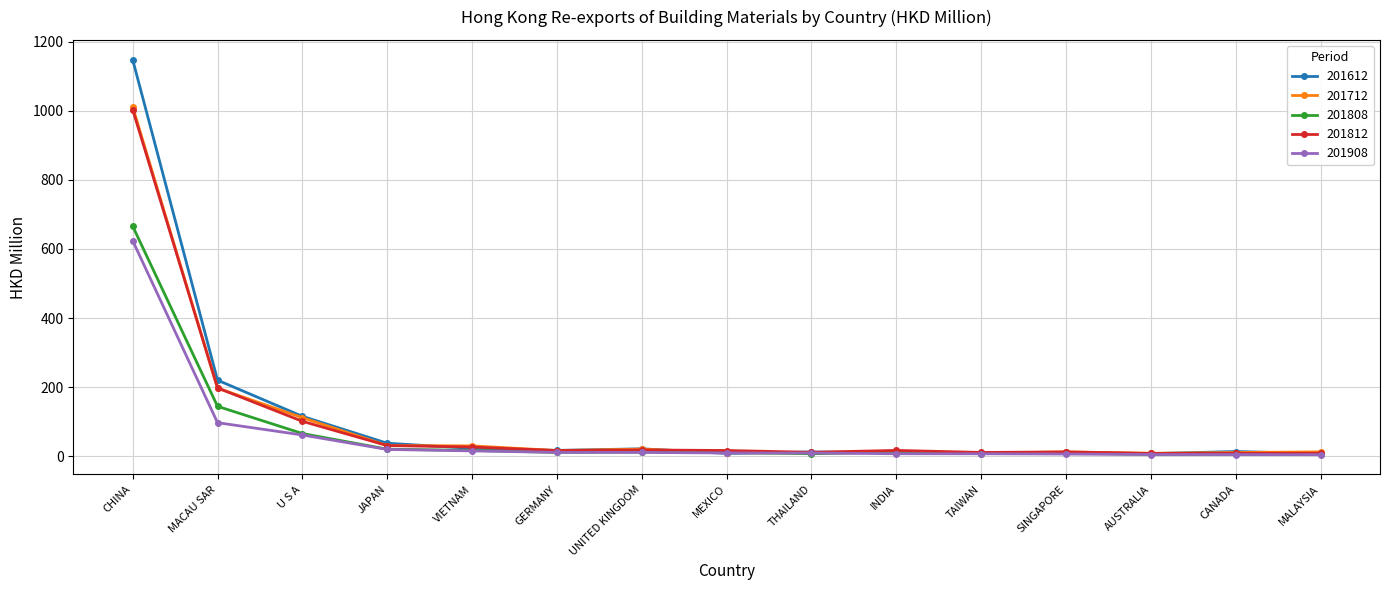

What is the label of the 6th point from the right?

INDIA